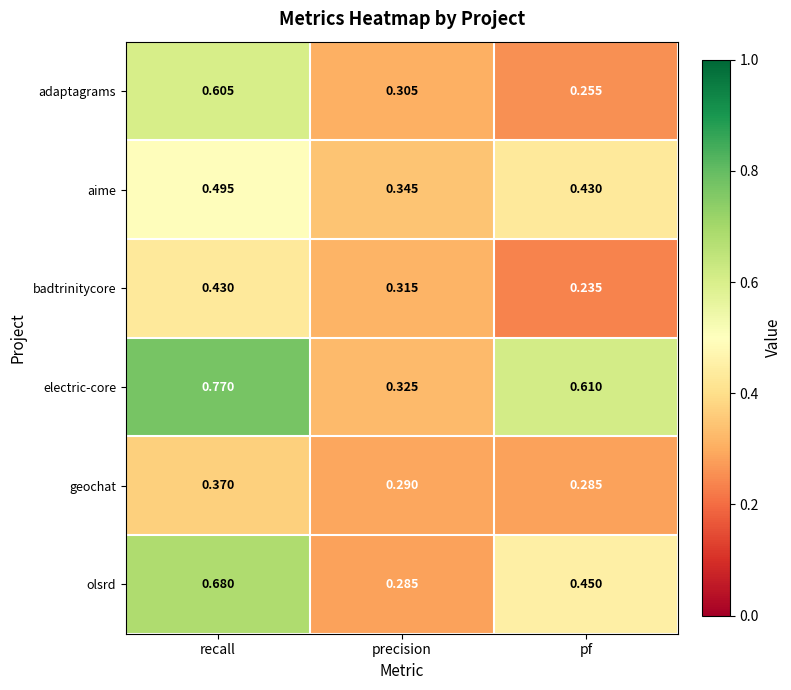

List the series in order of their peak value, lowest first.

geochat, badtrinitycore, aime, adaptagrams, olsrd, electric-core